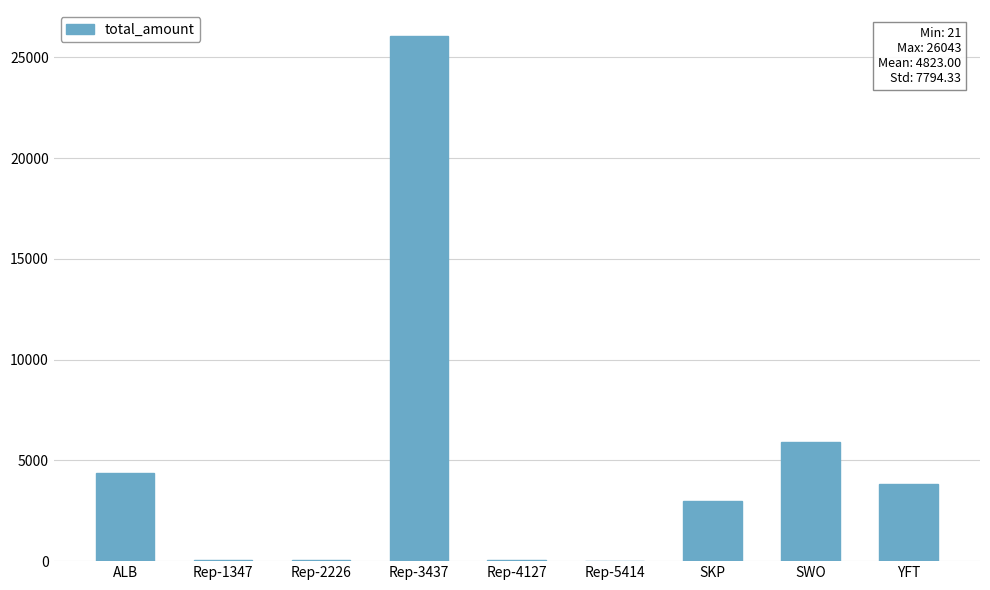

What is the sum of the values at YFT and Rep-3437?

29878